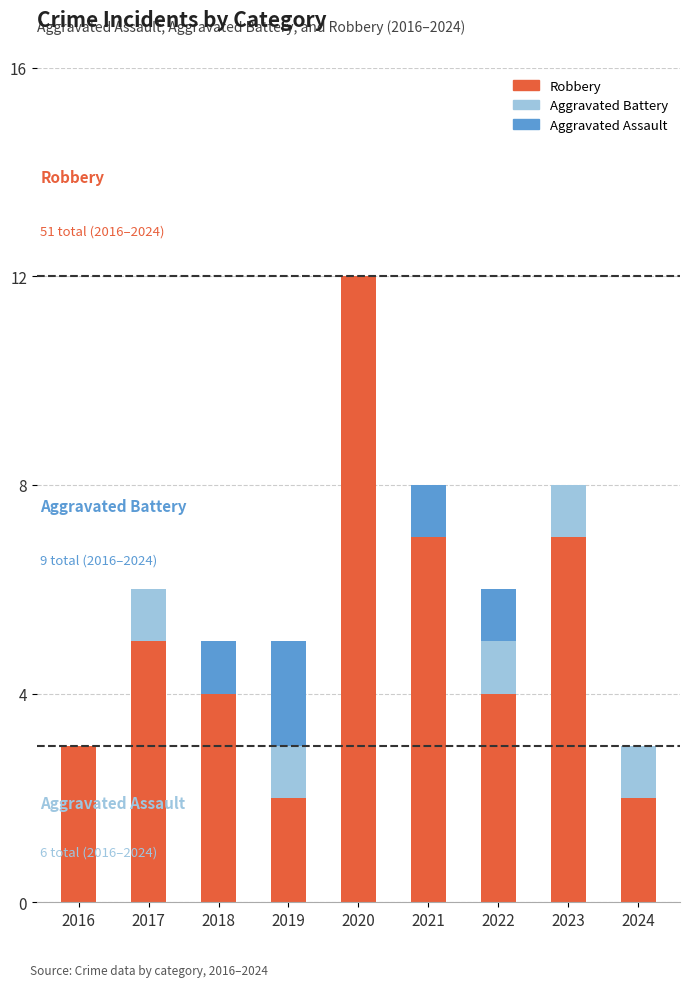

Which category has the highest value in the Robbery series?

2020